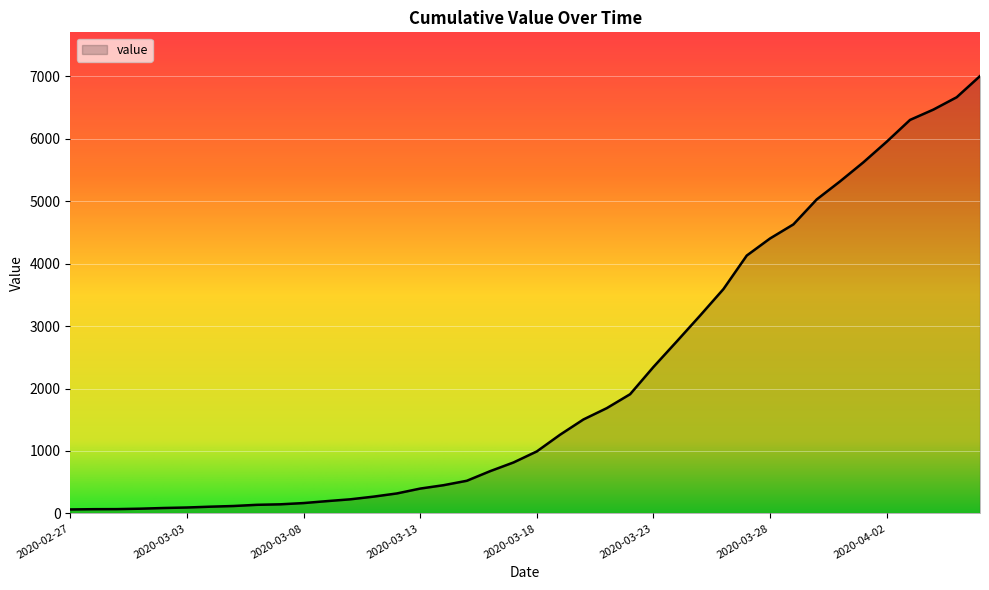

What is the greatest value displayed?

7003